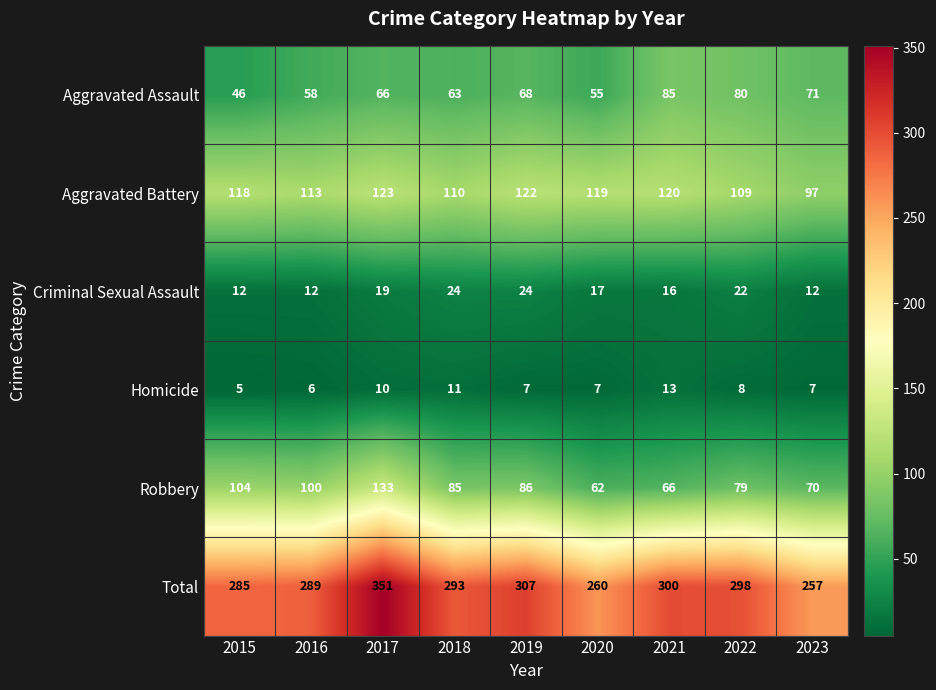

Read the Homicide value at 2022.

8